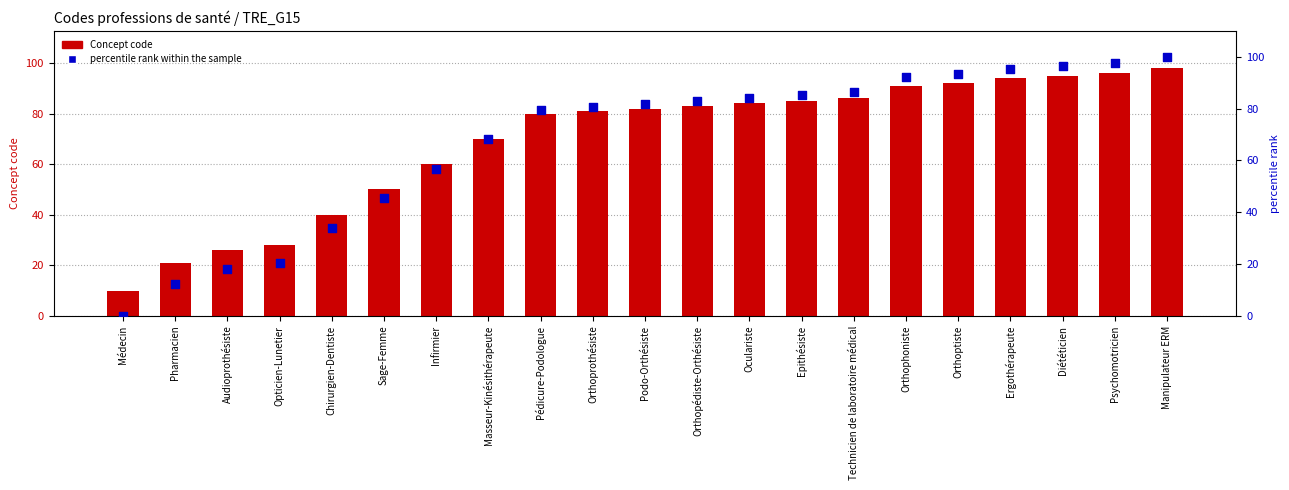

At which category is the sum across all series the highest?

Manipulateur ERM